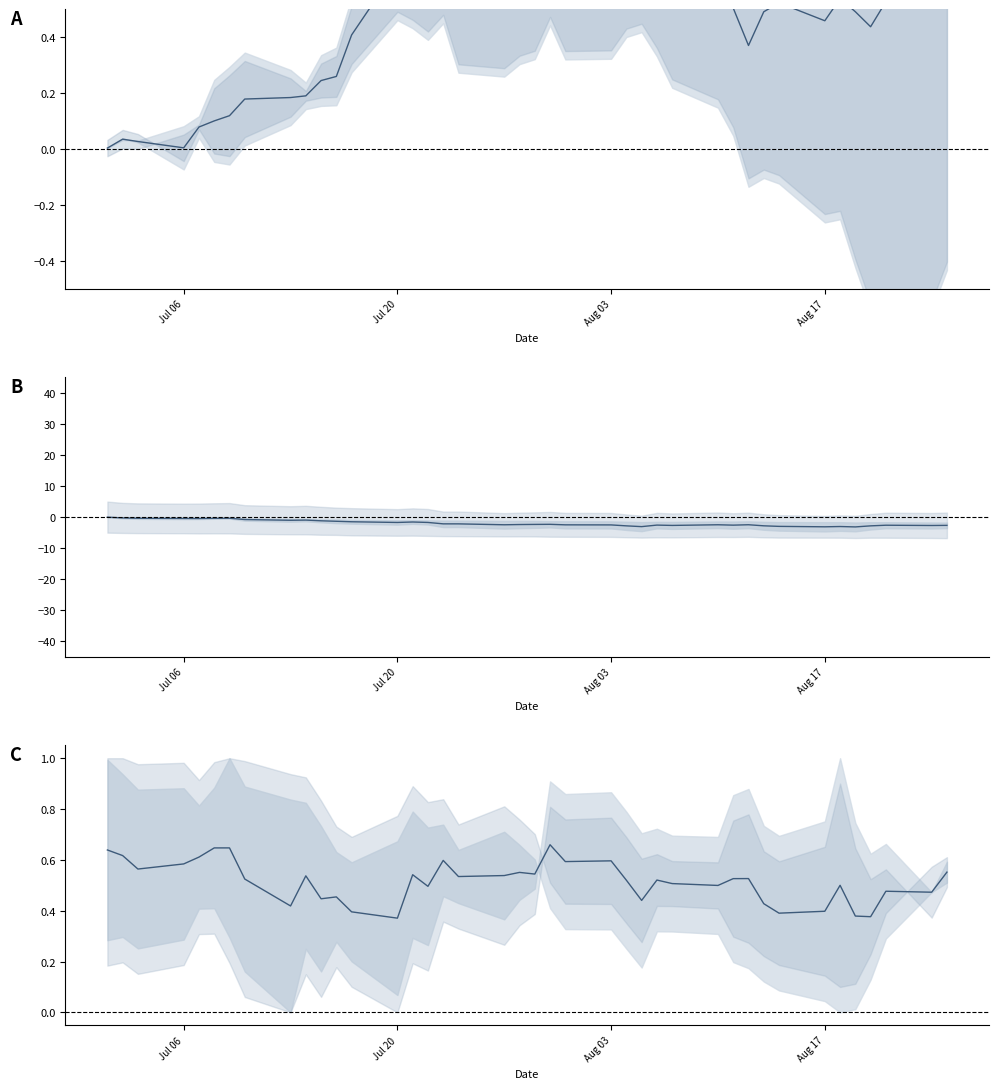

True or false: mean_f3_f4 and mean_f1_f2 intersect in this chart.

False